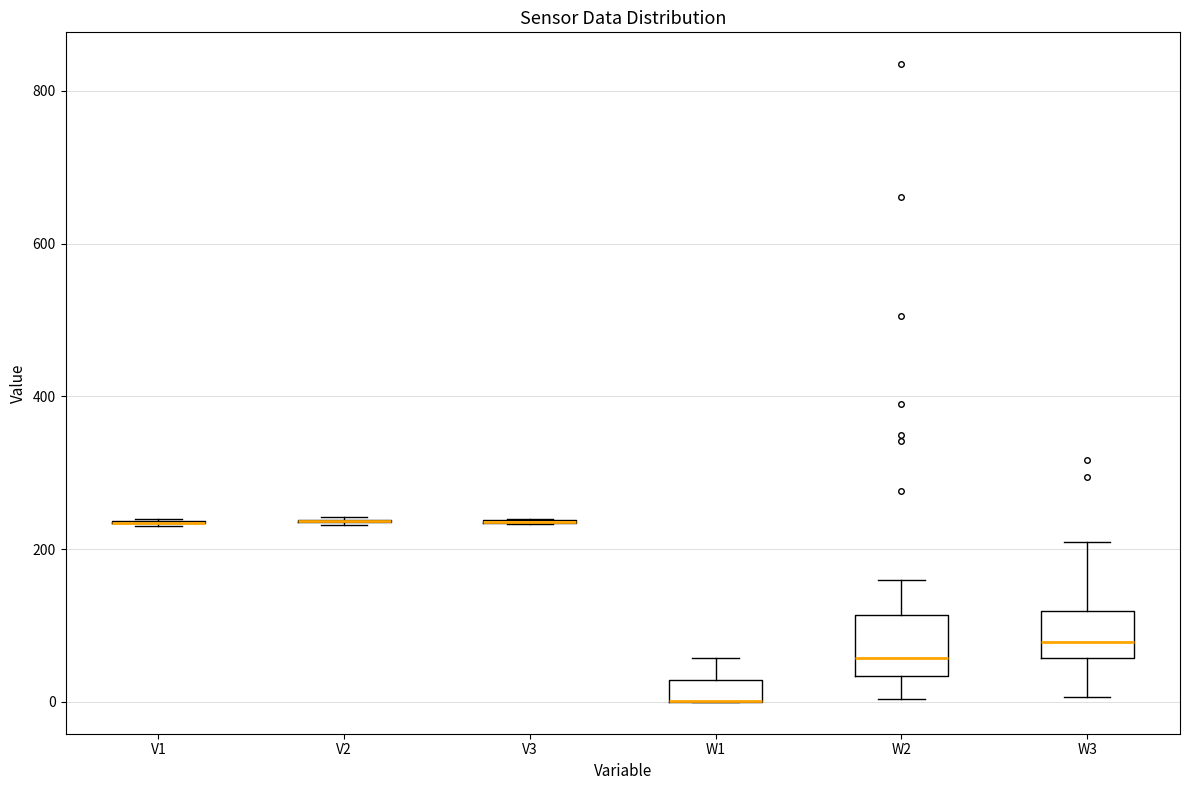

Where does the median line of the box for W2 sit on the y-axis? The values are not printed on the chart, so give them approximately, as read against the axis.

60